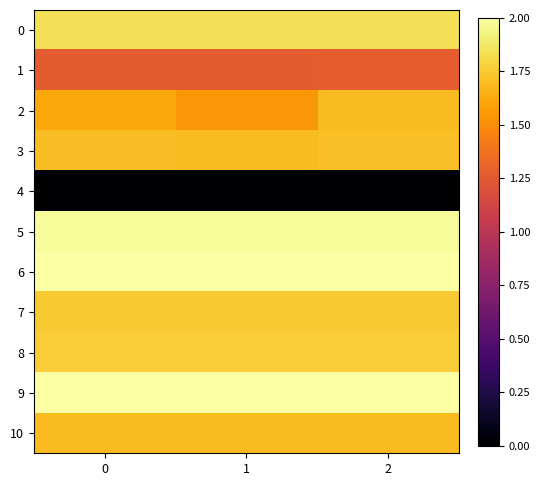

At which category is the sum across all series the highest?

2